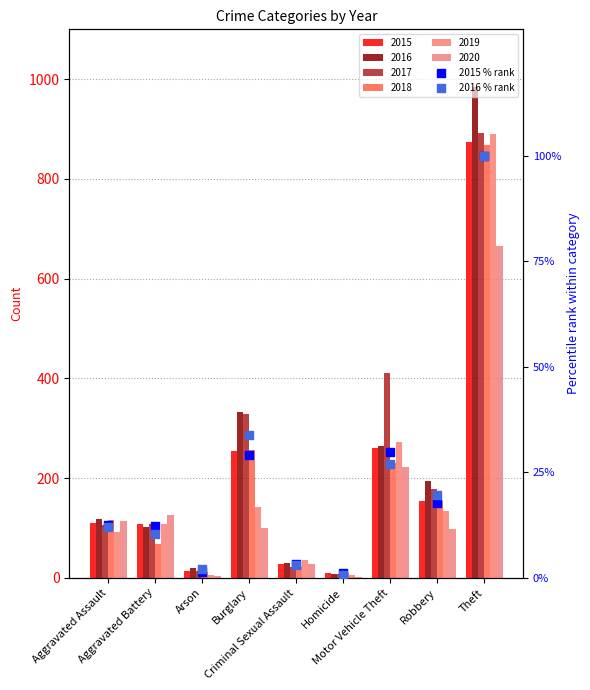

Which series contains the lowest Y value?

2016 % rank